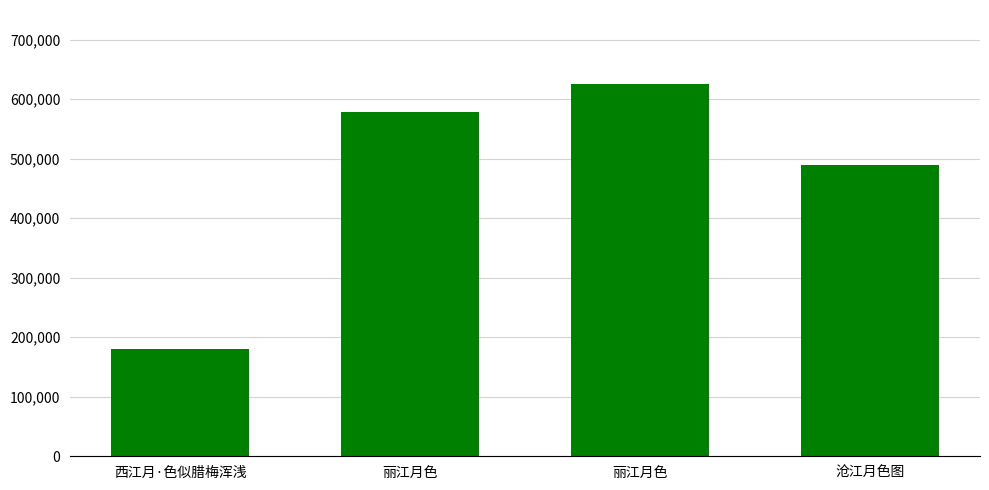

True or false: the data shows 253289 at 沧江月色图.

False